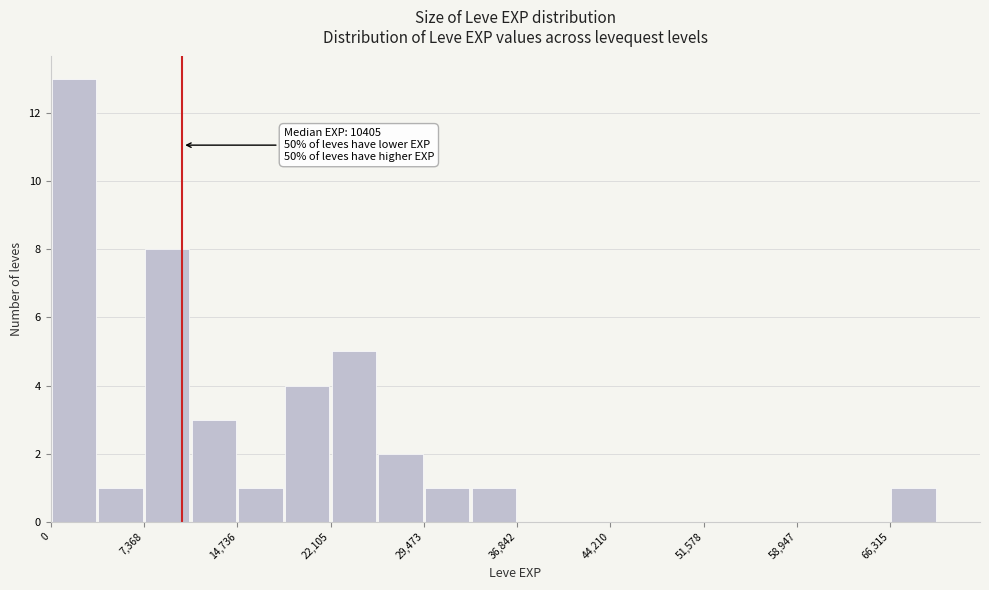

Read against the x-axis, roughly where is the centre of the tallest bar?

2000